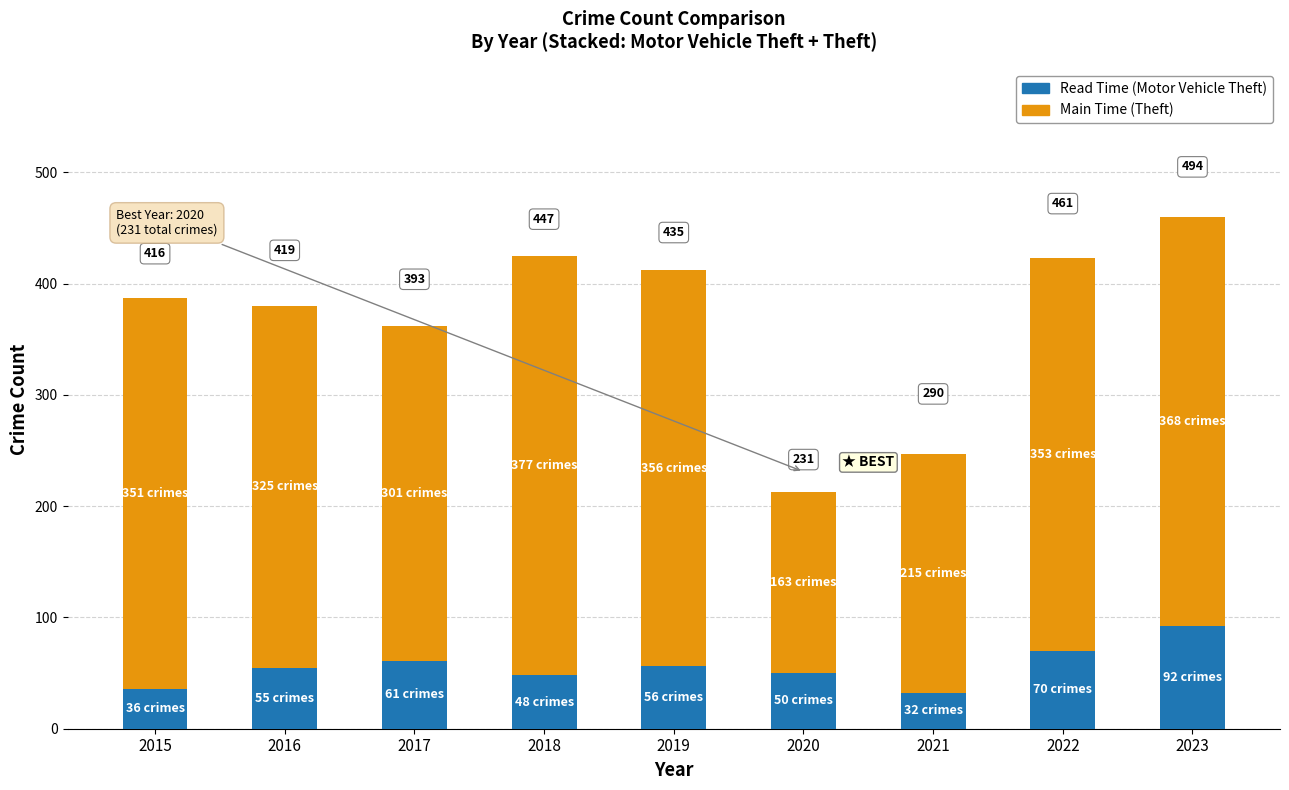

Which has a higher value, 2022 or 2021?

2022